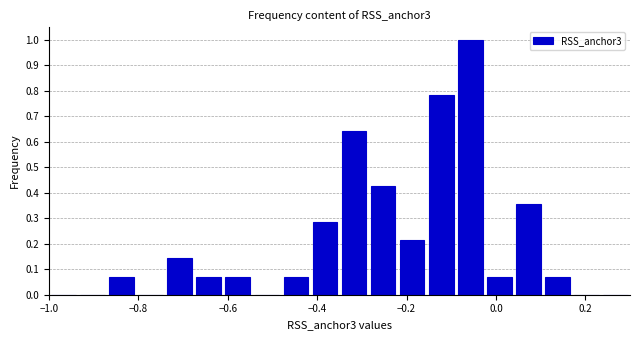

Read against the x-axis, roughly where is the centre of the tallest bar?

-0.06